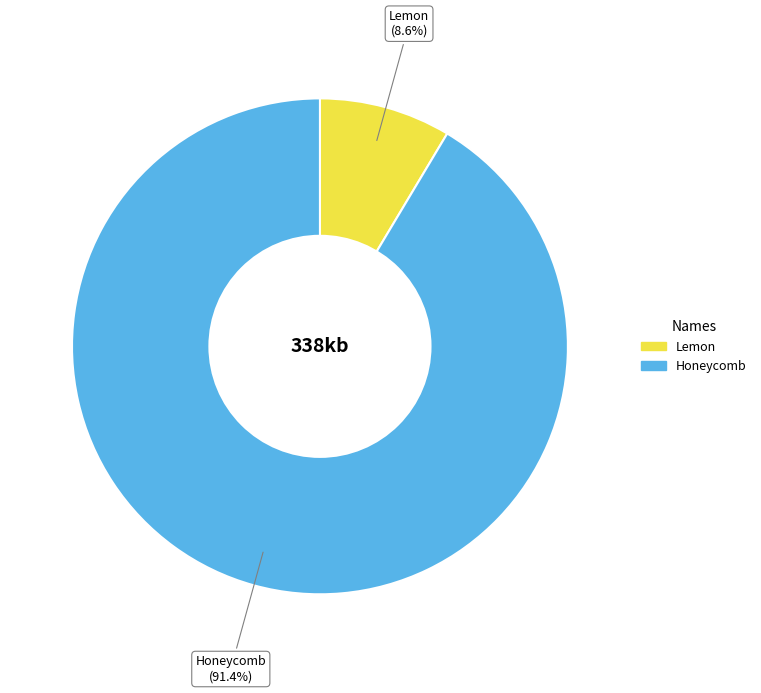

How much of the chart is everything except Lemon?

91.4%